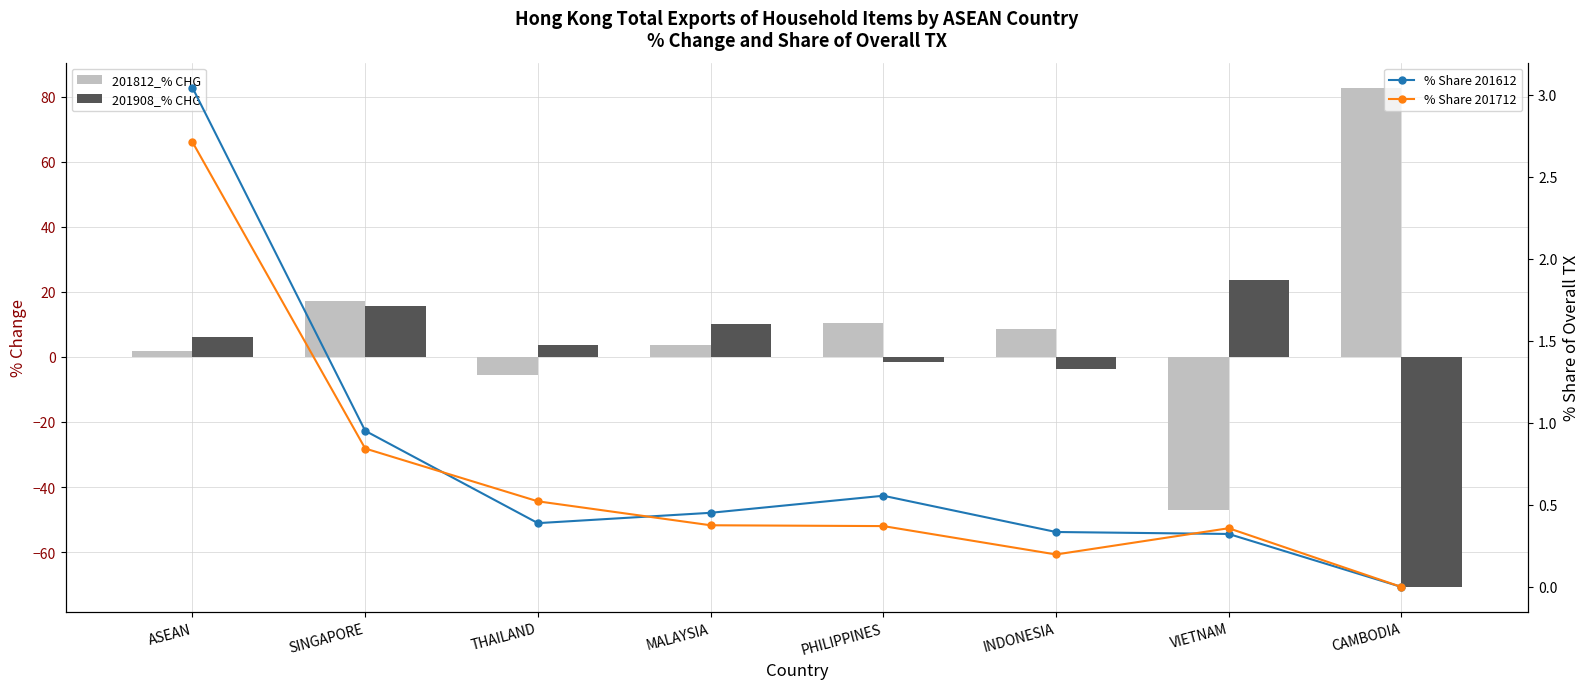

Rank the categories by 201908_% CHG value from lowest to highest.

CAMBODIA, INDONESIA, PHILIPPINES, THAILAND, ASEAN, MALAYSIA, SINGAPORE, VIETNAM